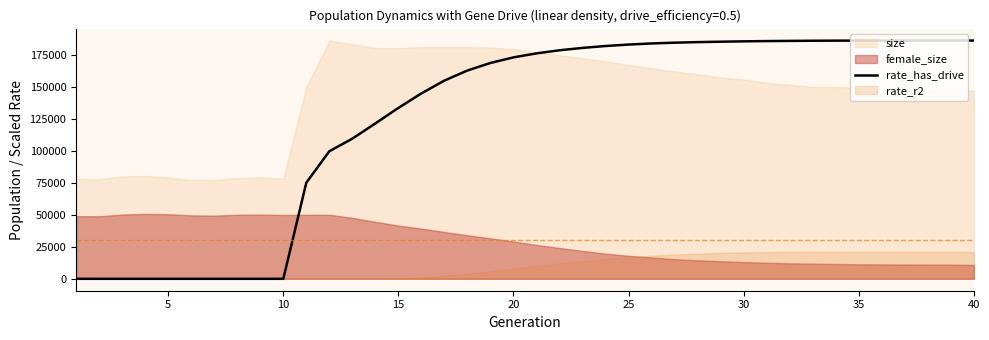

What is the maximum value for rate_has_drive?

186615.4